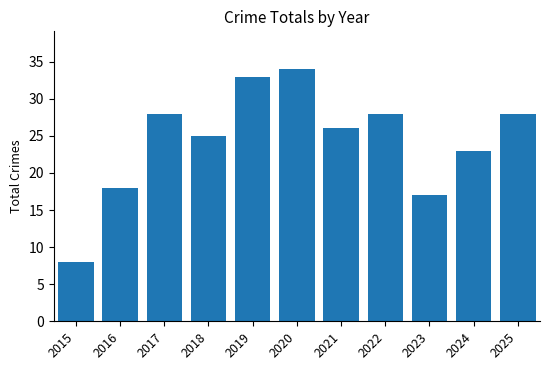

Which category has the highest value across all series?

2020